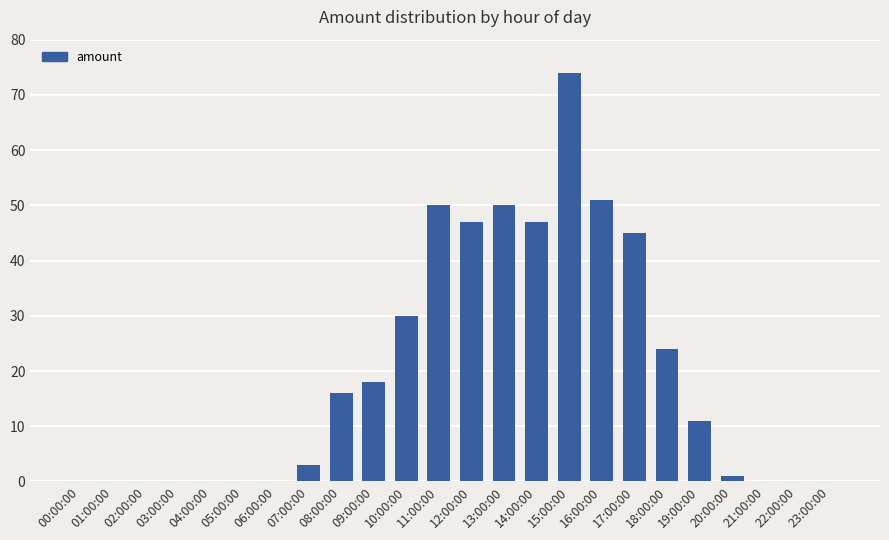

Reading left to right, extract all data points from this chart.

0	0	0	0	0	0	0	3	16	18	30	50	47	50	47	74	51	45	24	11	1	0	0	0